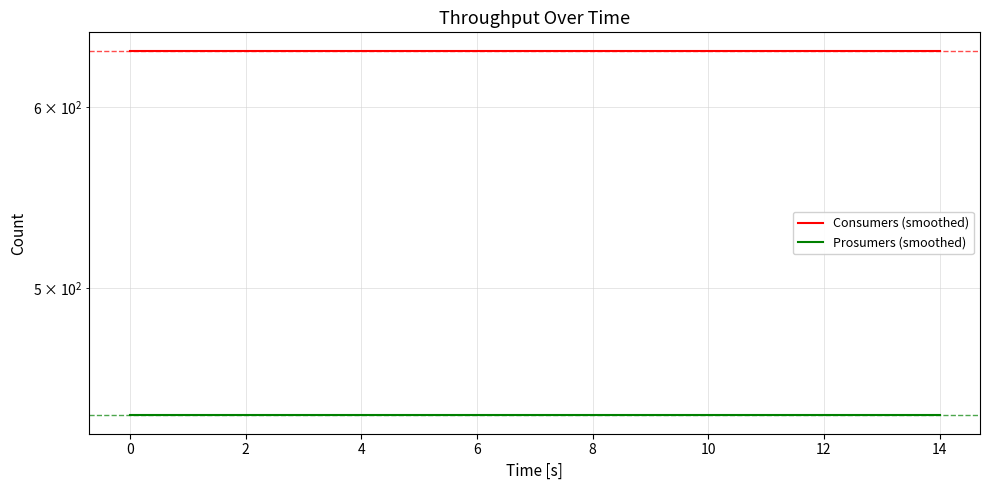

What is the label of the 15th point from the left?

14